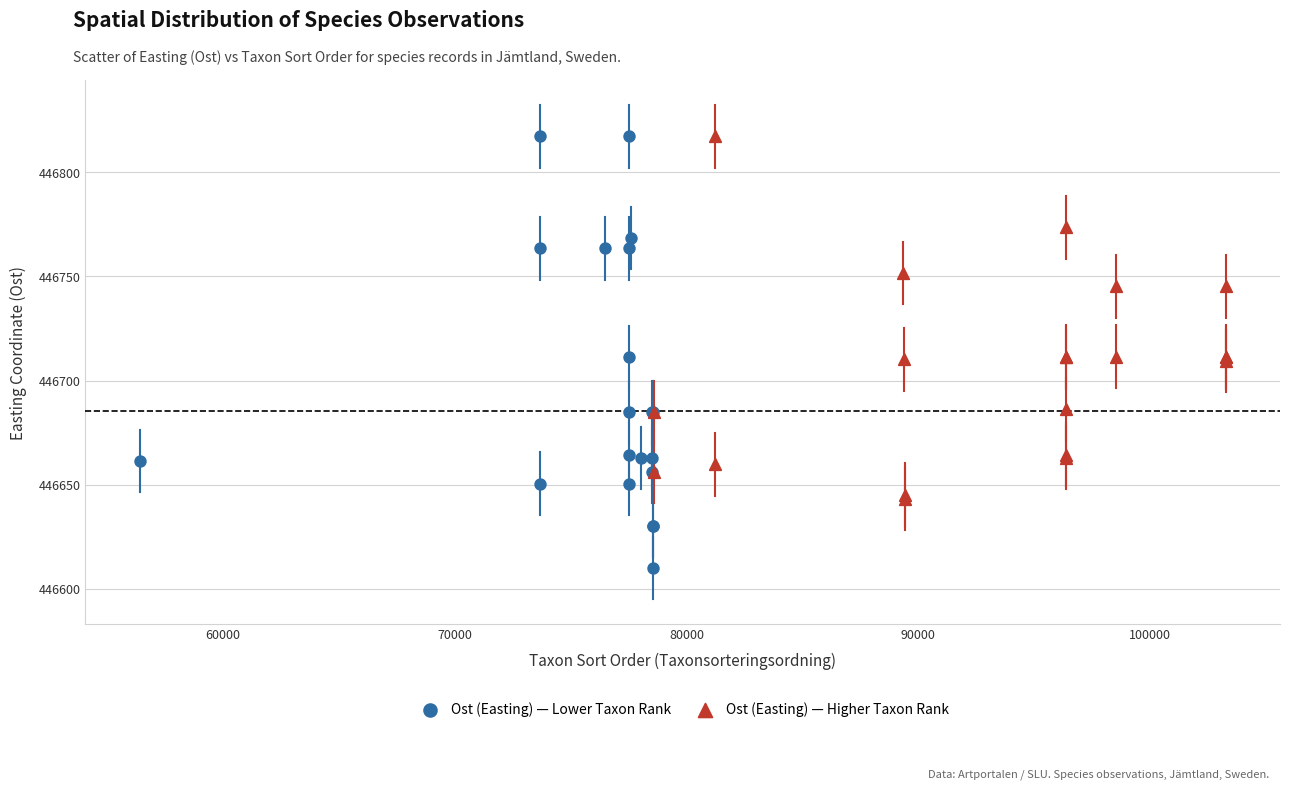

Which series reaches the minimum Y coordinate?

Ost (Easting) — Lower Taxon Rank